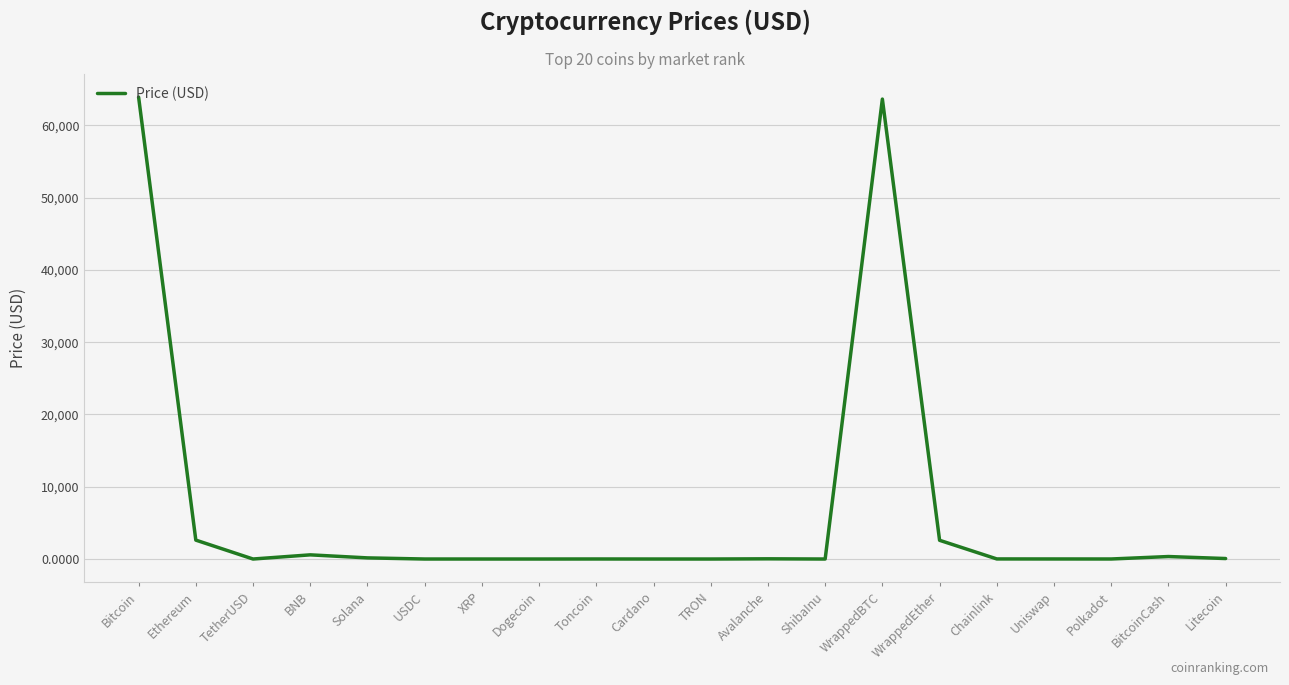

What is the maximum value shown in the chart?

63897.5